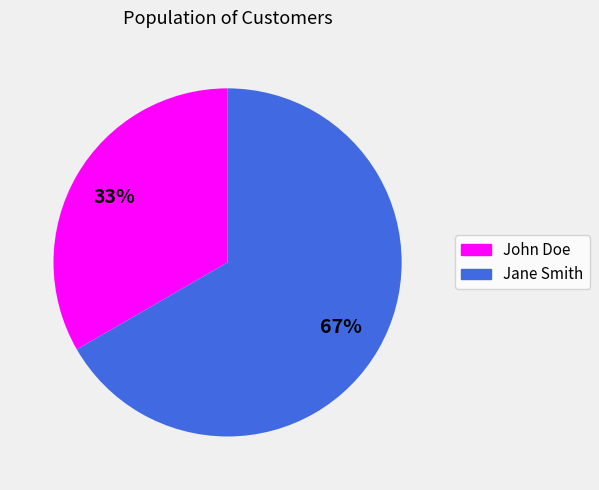

Rank the categories by value from highest to lowest.

Jane Smith, John Doe